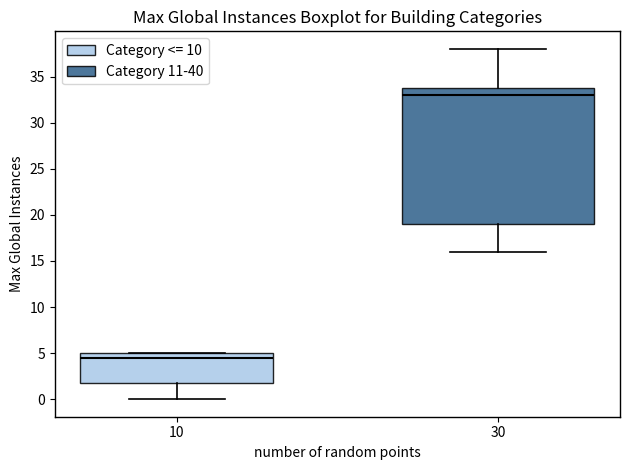

Reading left to right, transcribe this box plot: for each box, give where its median line is, the range the box spans, and where its two whiskers end, as read against the y-axis. The values are not printed on the chart, so give them approximately, as read against the axis.

10: median 4.5, box 2.0 to 5.0, whiskers 0.0 to 5.0
30: median 33.0, box 19.0 to 34.0, whiskers 16.0 to 38.0